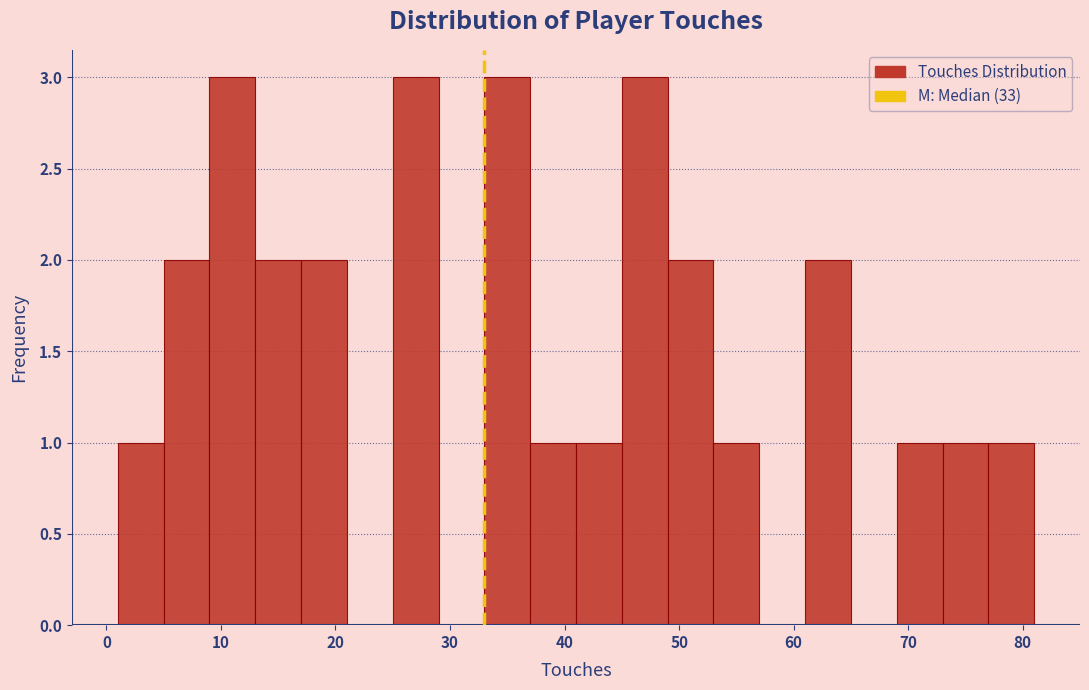

Reading left to right, transcribe this chart: for each bar, give the range it covers on the x-axis and its height. The values are not printed on the chart, so give them approximately, as read against the axis.

1 to 5: 1
5 to 9: 2
9 to 13: 3
13 to 17: 2
17 to 21: 2
21 to 25: 0
25 to 29: 3
29 to 33: 0
33 to 37: 3
37 to 41: 1
41 to 45: 1
45 to 49: 3
49 to 53: 2
53 to 57: 1
57 to 61: 0
61 to 65: 2
65 to 69: 0
69 to 73: 1
73 to 77: 1
77 to 81: 1